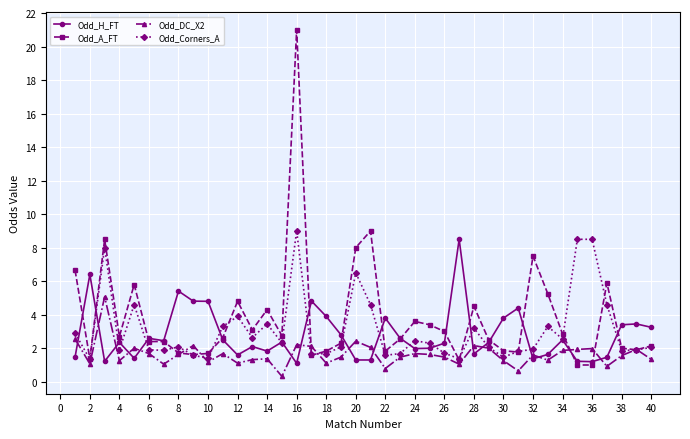

What is the lowest value of the Odd_A_FT series?

1.0